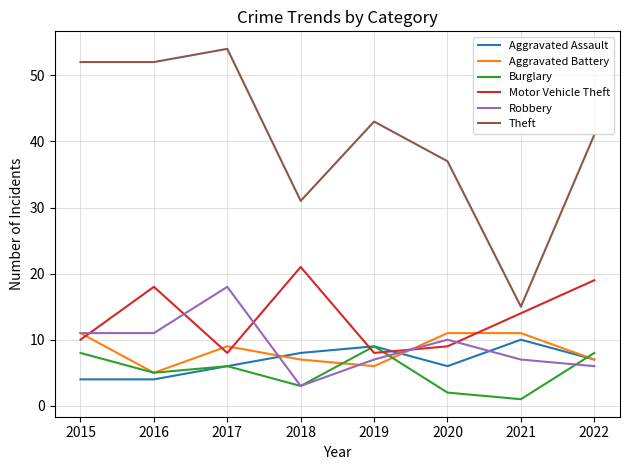

Which series has the largest total across all categories?

Theft